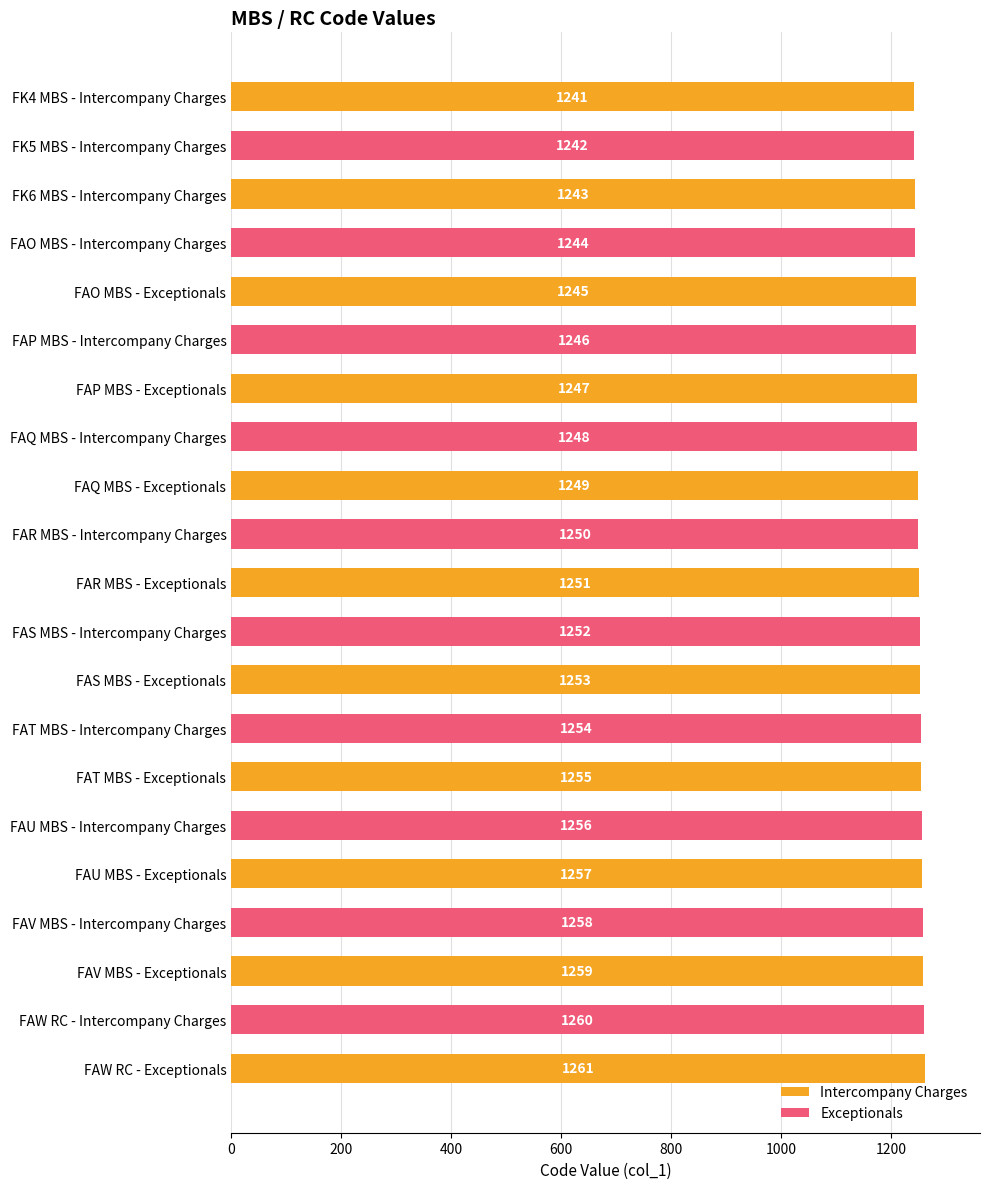

Reading left to right, what are all the values shown in this chart?

1241	1242	1243	1244	1245	1246	1247	1248	1249	1250	1251	1252	1253	1254	1255	1256	1257	1258	1259	1260	1261